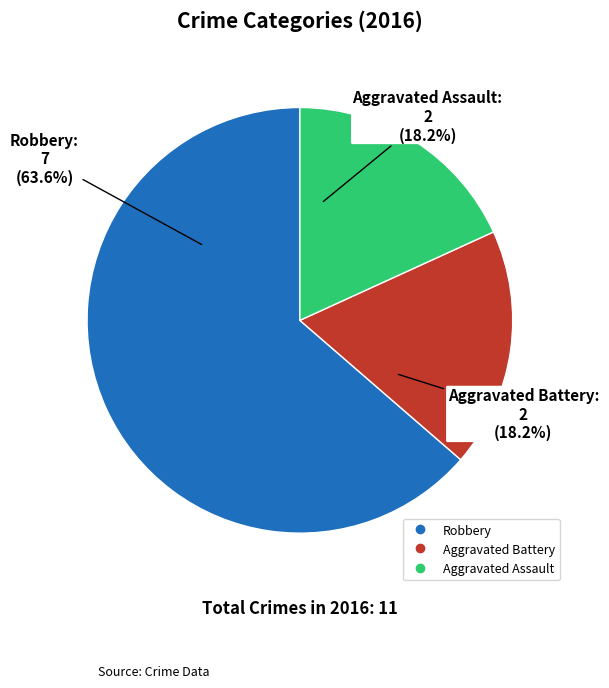

Is it true that Aggravated Assault is 18% of the pie?

True